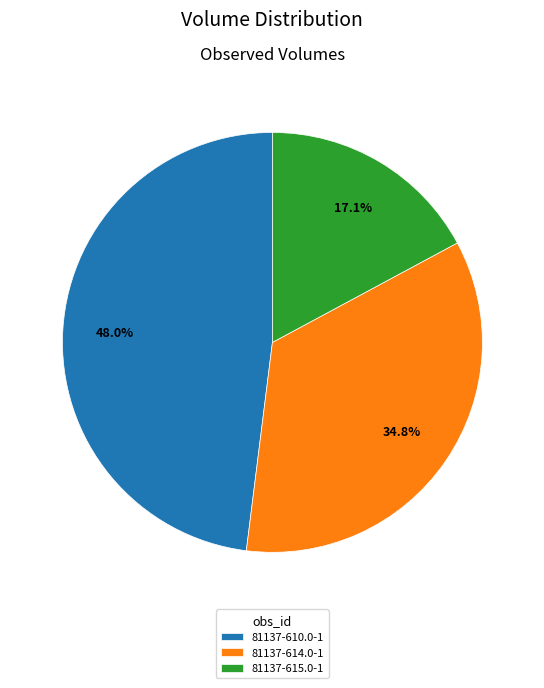

Which slice is the smallest?

81137-615.0-1